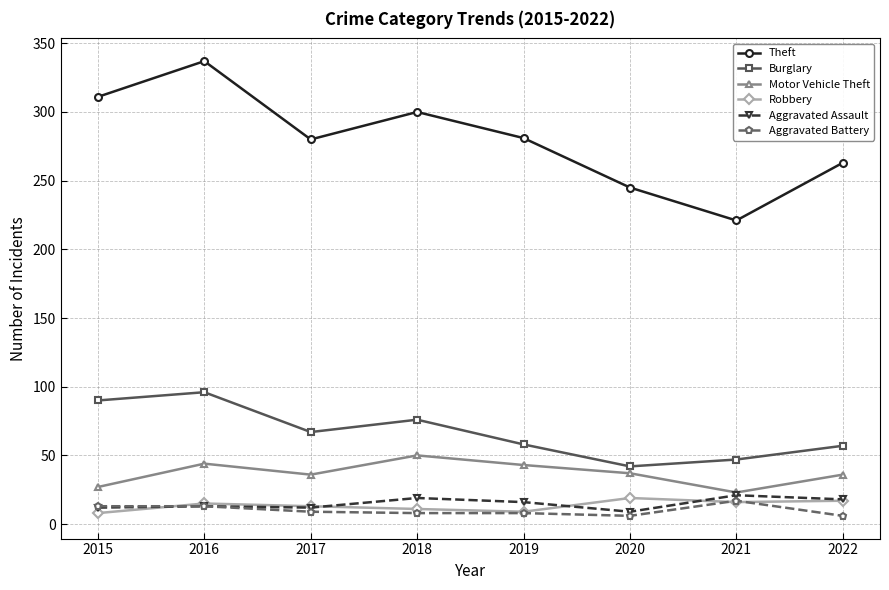

What is the difference between the maximum and second lowest values in the Motor Vehicle Theft series?

23